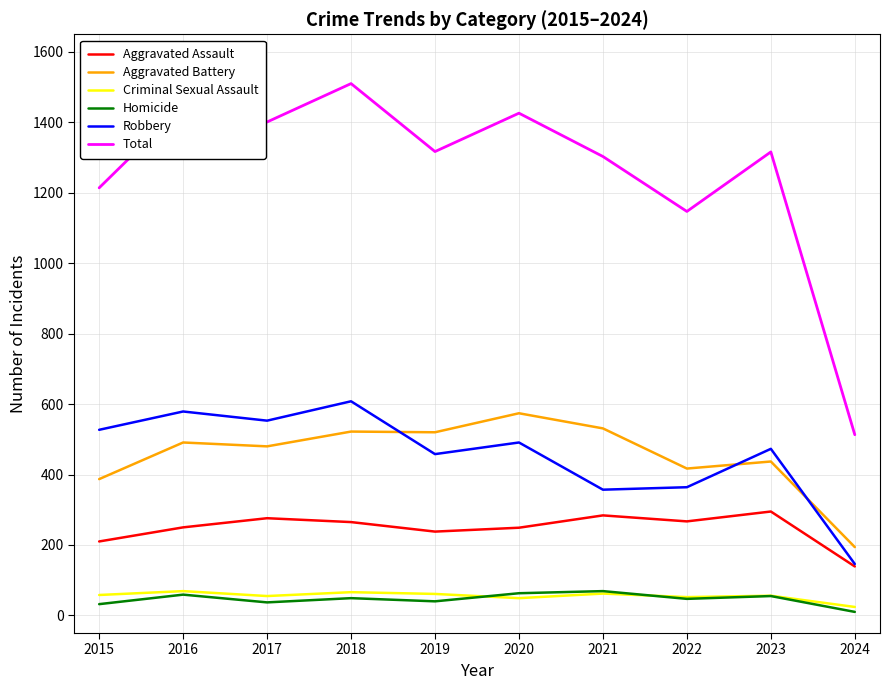

At which label does Aggravated Assault reach its minimum?

2024